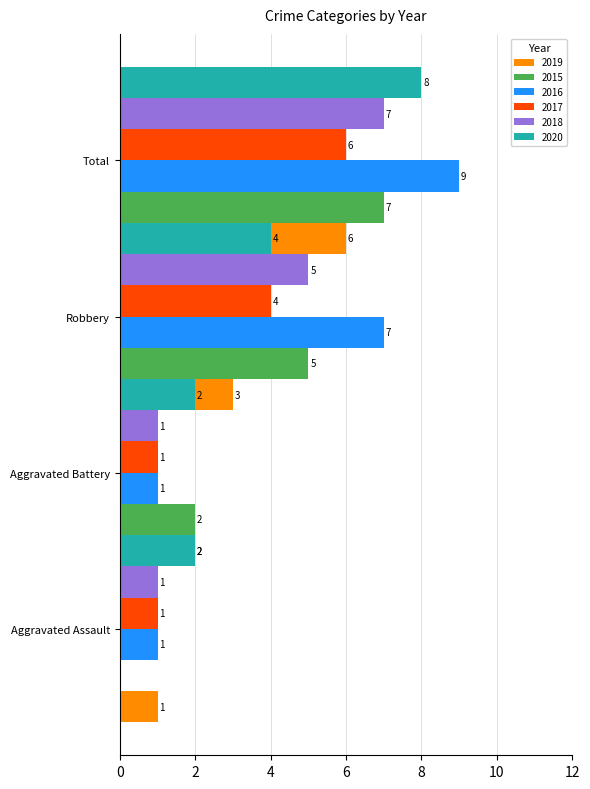

Is it true that 2017 equals 1 at Aggravated Assault?

True